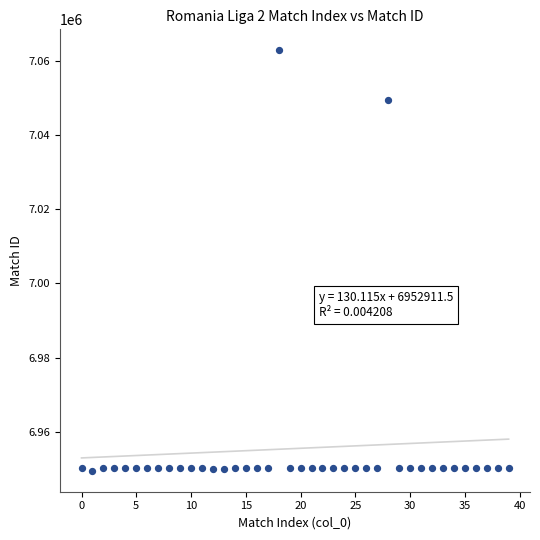

What Y value in the scatter plot is closest to 7006192?

7049392